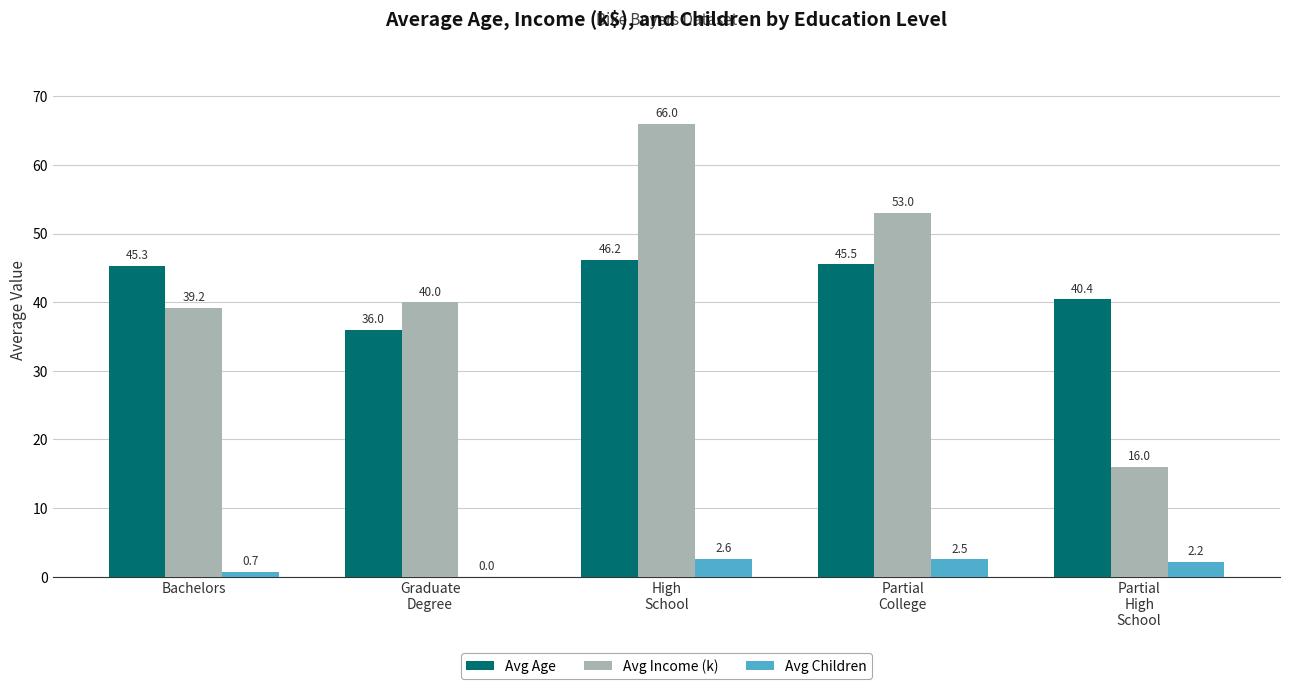

Which series has the largest total across all categories?

Avg Income (k)